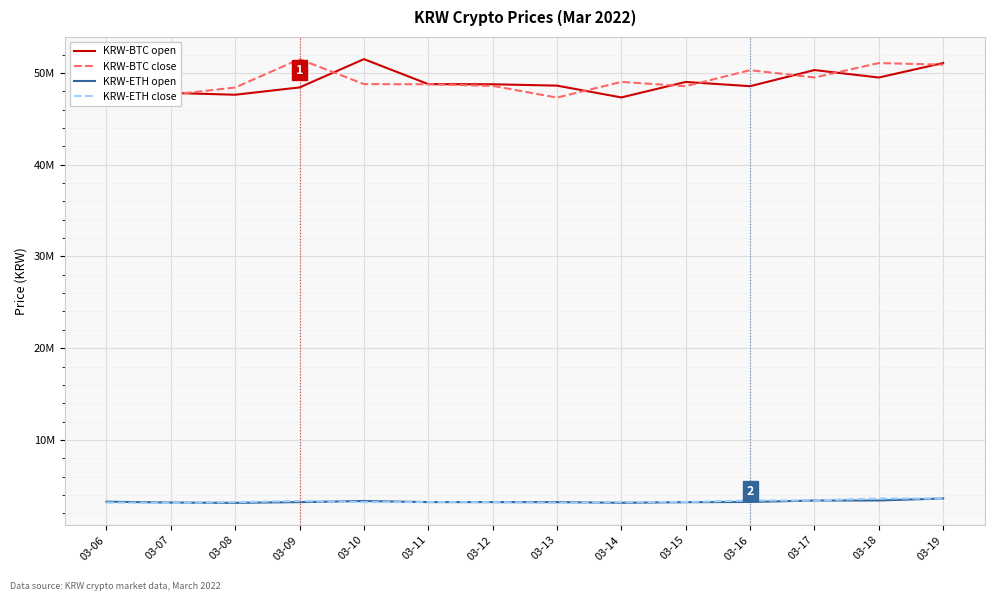

What is the average value of the KRW-ETH open series?

3269071